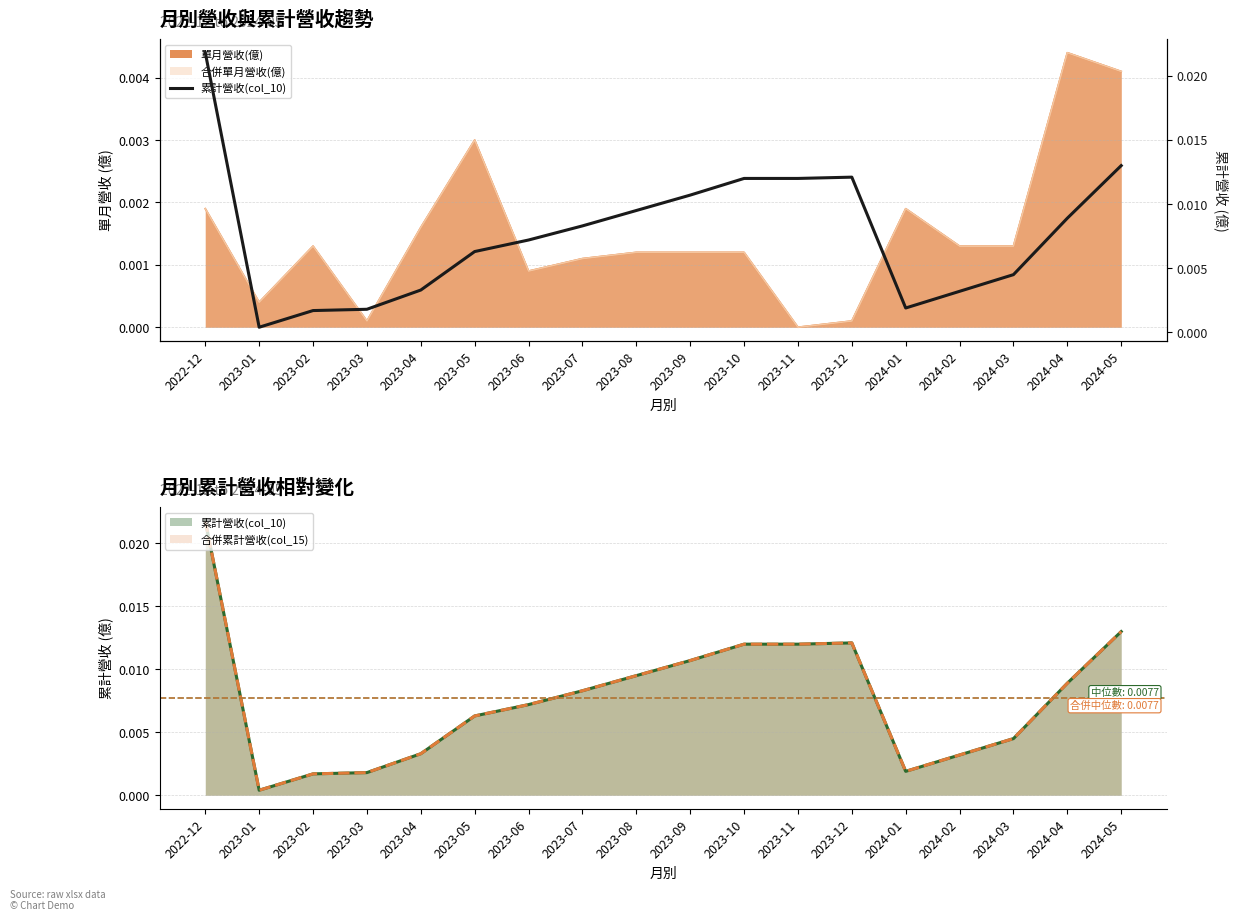

How many points are higher than both their immediate neighbors (excluding endpoints)?

1